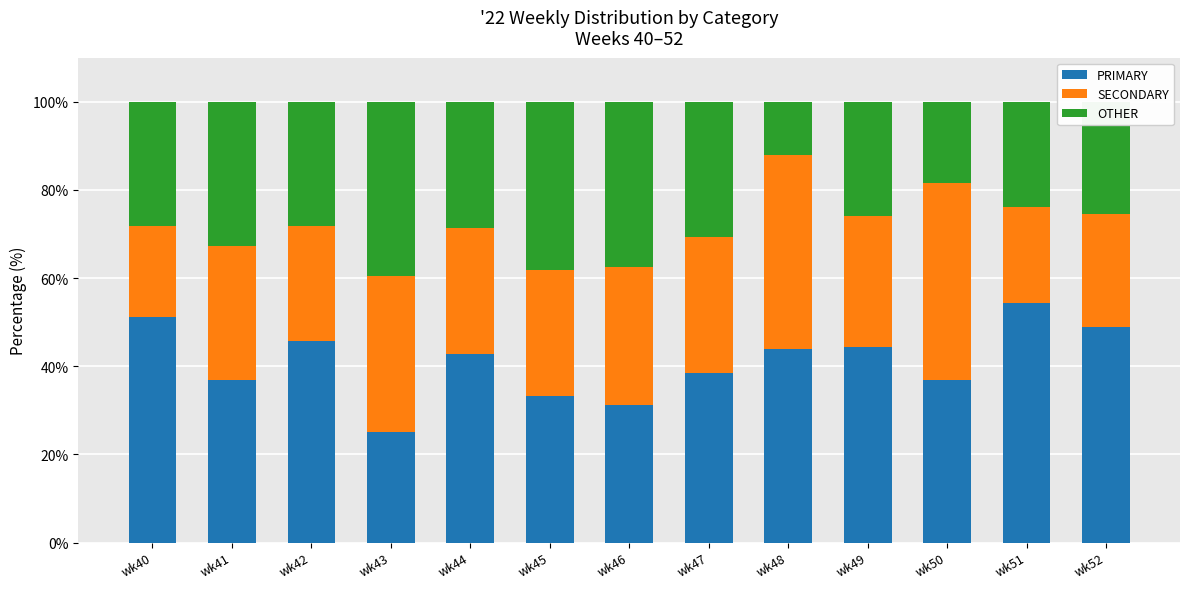

Which category has the lowest value in the PRIMARY series?

wk43